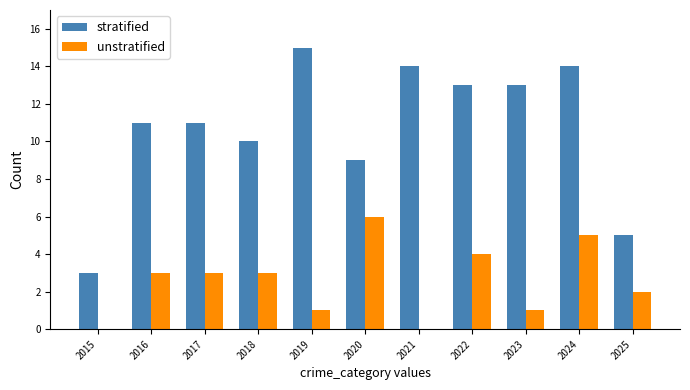

What is the total value across all series at 2021?

14